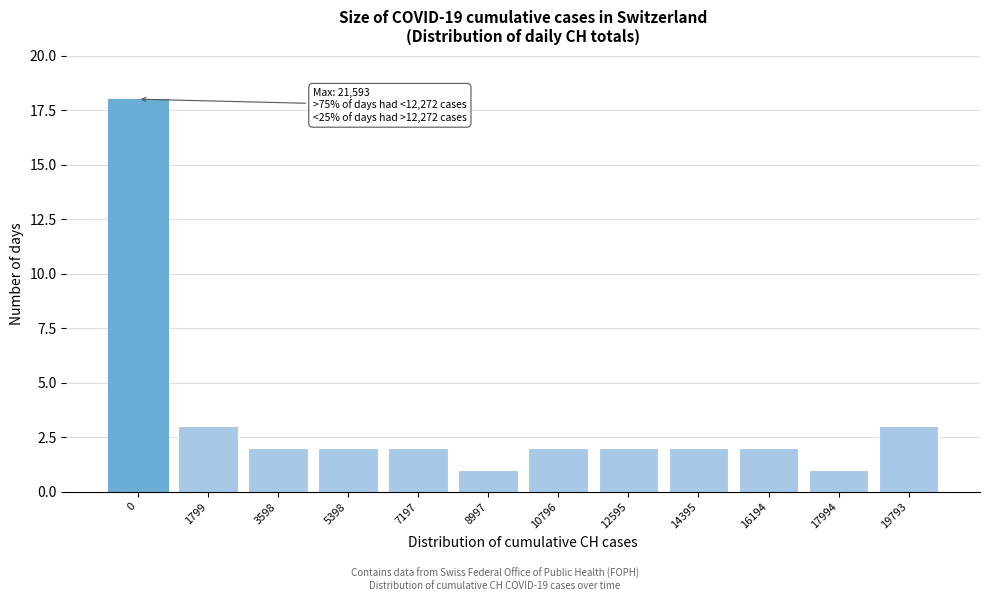

Reading left to right, transcribe all the data shown in this chart.

18	3	2	2	2	1	2	2	2	2	1	3